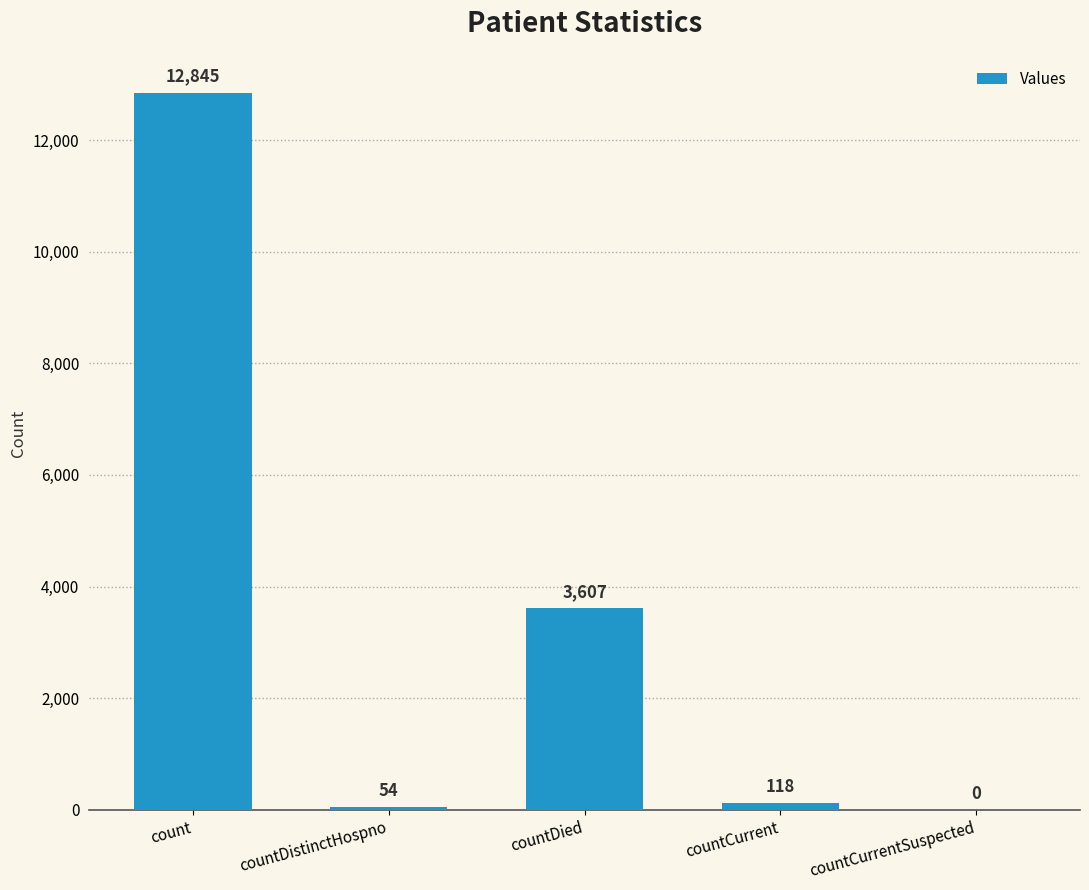

What is the sum of the values at countDistinctHospno and countDied?

3661